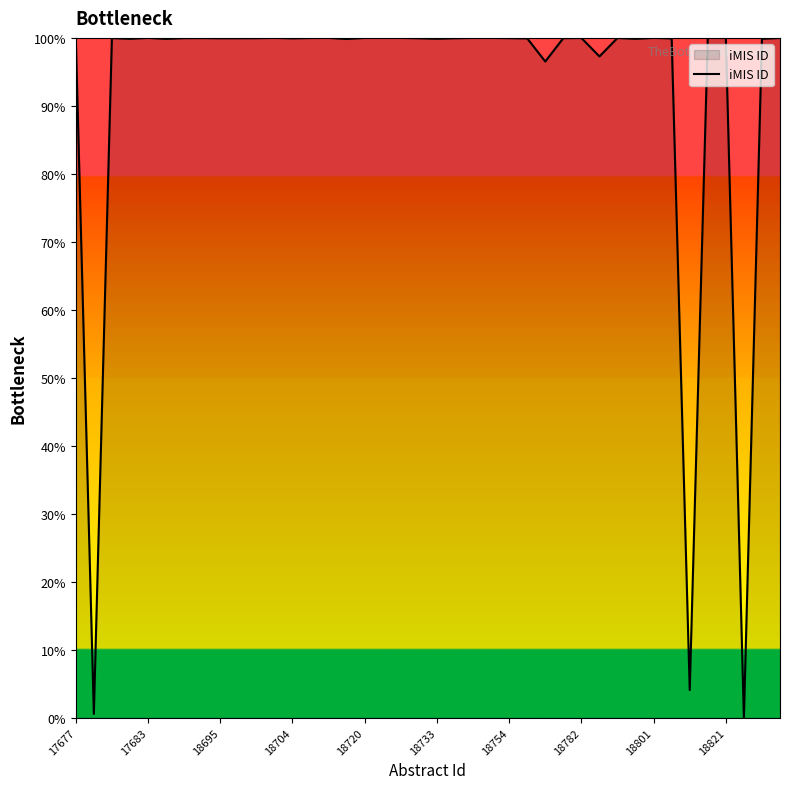

Is this an area chart (filled region under the line)?

Yes